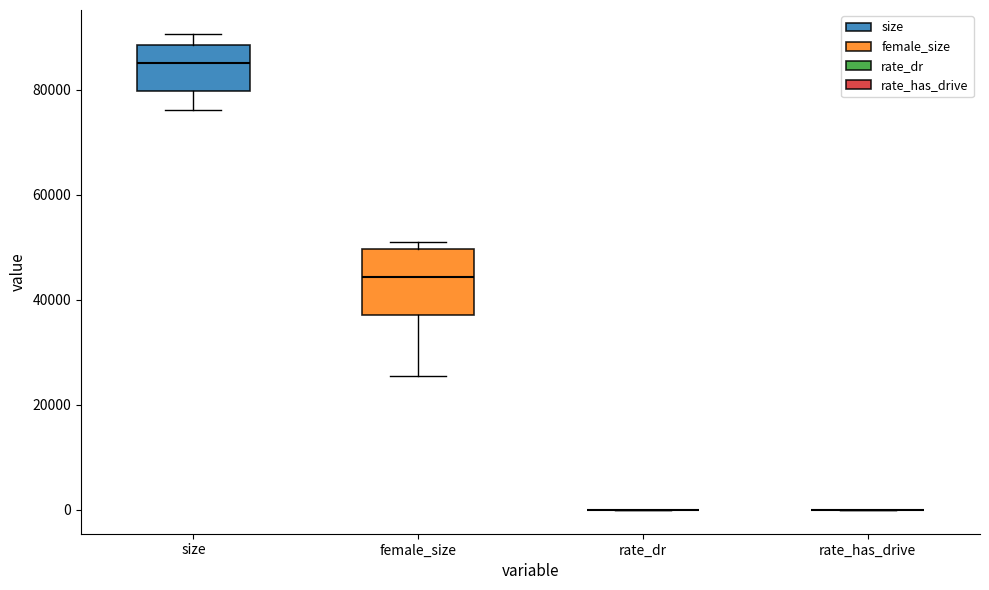

Reading left to right, read every box against the y-axis: the position of its median line, the range the box covers, and the ends of its whiskers. The values are not printed on the chart, so give them approximately, as read against the axis.

size: median 86000, box 80000 to 88000, whiskers 76000 to 90000
female_size: median 44000, box 38000 to 50000, whiskers 26000 to 50000 (just above the box's upper edge)
rate_dr: box collapsed to a line at 0, whiskers 0 to 0
rate_has_drive: box collapsed to a line at 0, whiskers 0 to 0